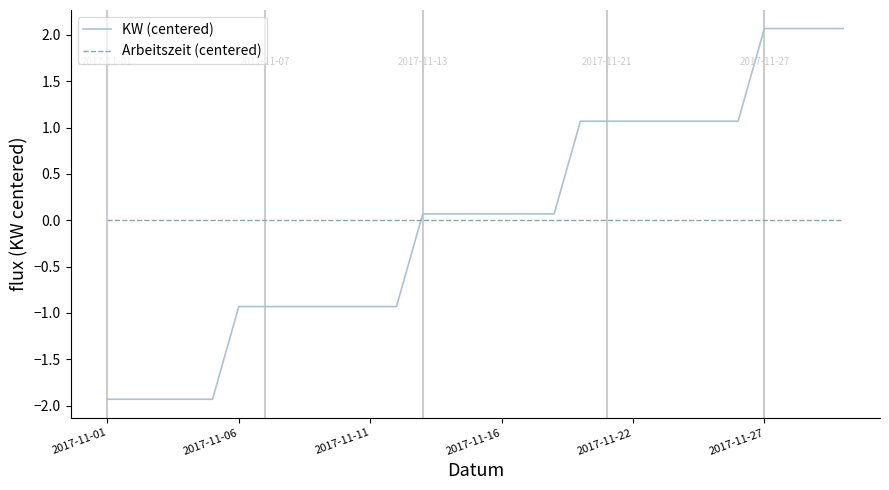

Rank the series by their maximum value, from highest to lowest.

KW (centered), Arbeitszeit (centered)